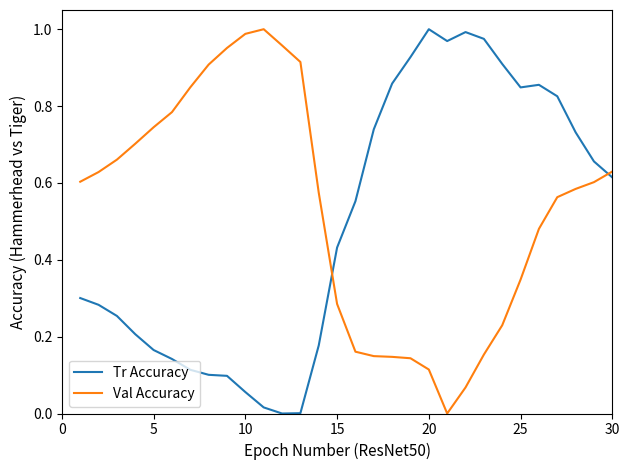

The Val Accuracy series shows 1.3 at 5. True or false?

False